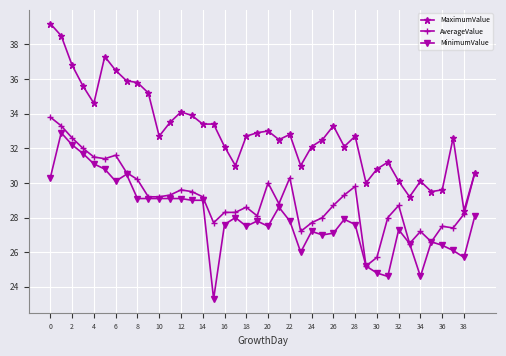

What is the minimum value for MinimumValue?

23.3